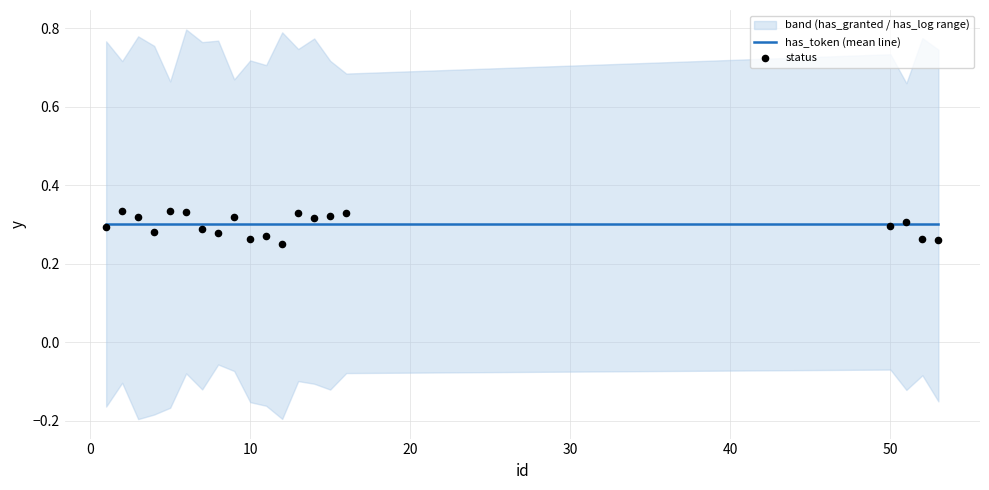

At how many categories does at least one series exceed 0?

20